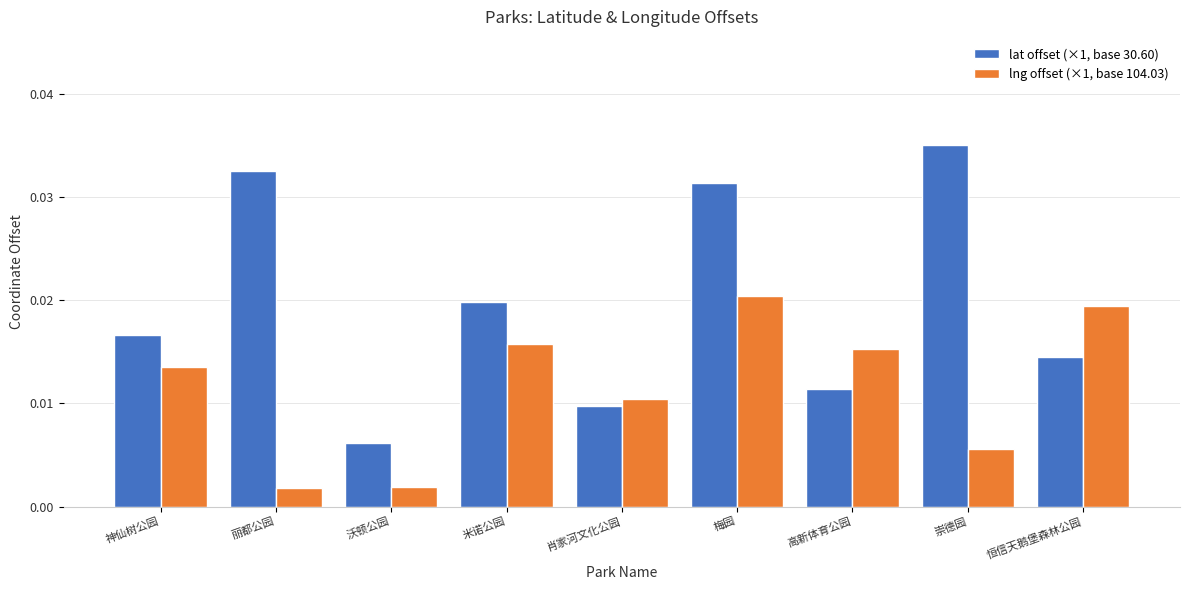

What is the label of the 5th bar from the left?

肖家河文化公园